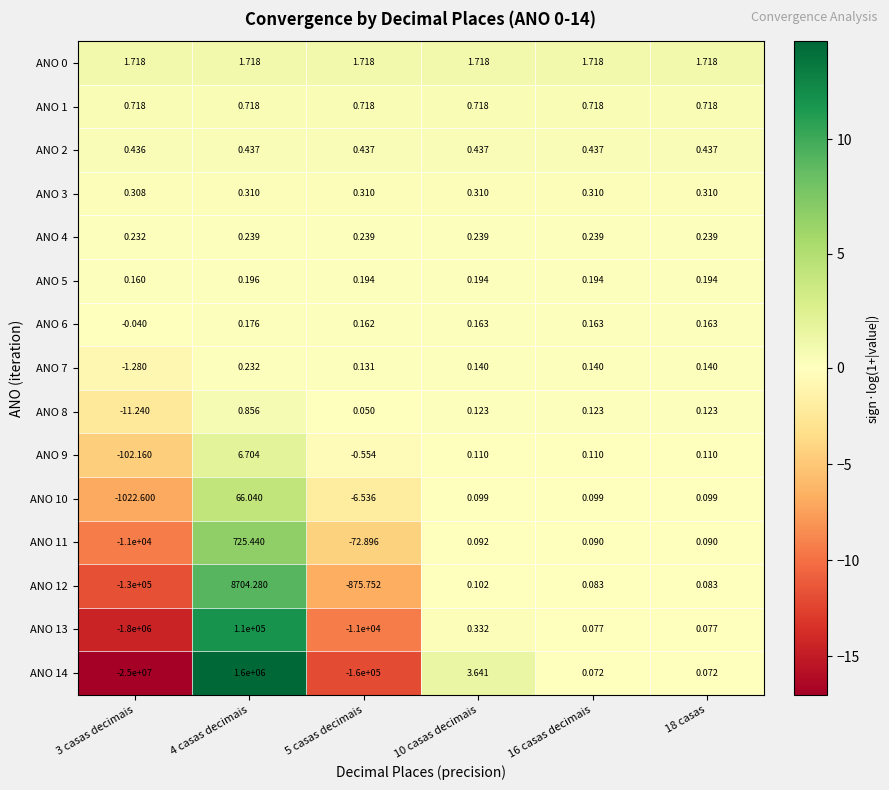

At which category does the chart reach its peak across all series?

4 casas decimais